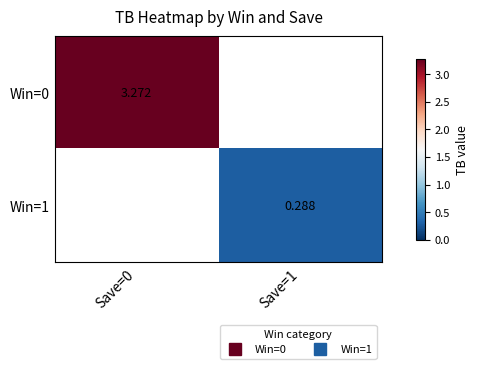

Which category has the lowest value across all series?

Save=1